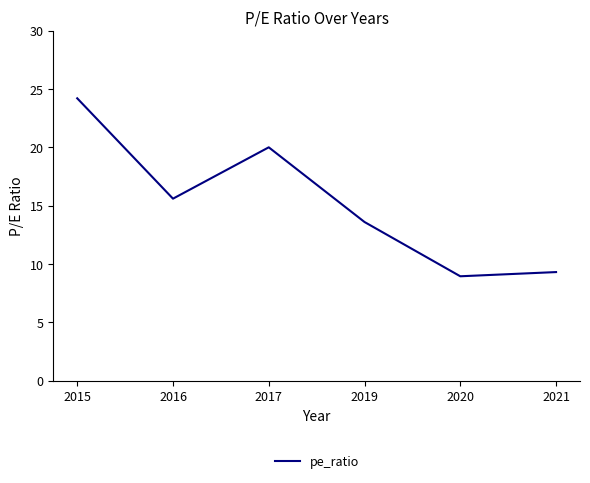

Which has a higher value, 2016 or 2021?

2016